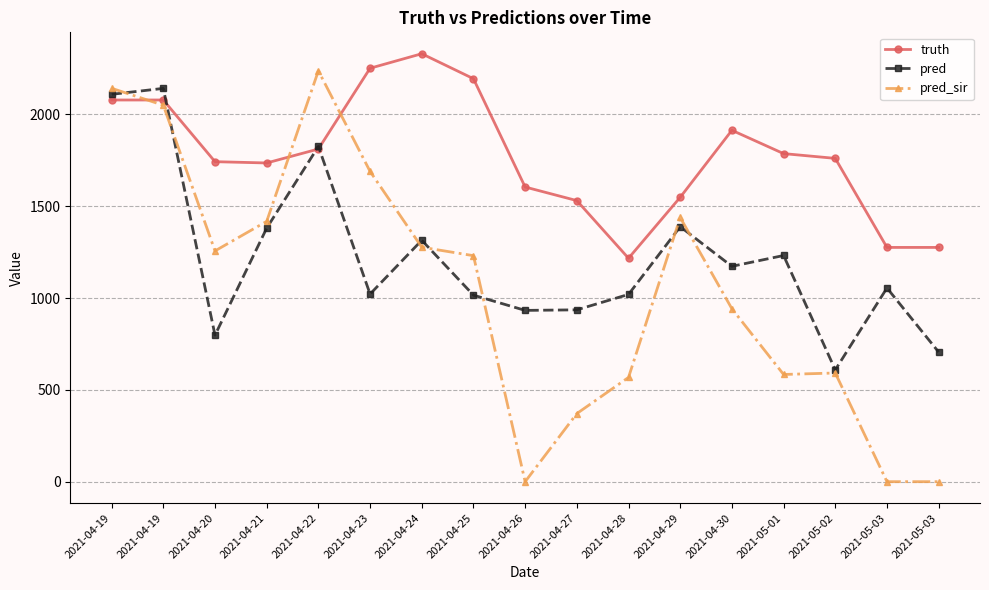

Reading left to right, transcribe all the data shown in this chart.

truth: 2079.0	2079.0	1743.0	1736.0	1812.0	2252.0	2331.0	2195.0	1605.0	1531.0	1217.0	1549.0	1914.0	1787.0	1761.0	1276.0	1276.0
pred: 2109.9	2142.2	798.0	1381.0	1826.0	1022.0	1315.0	1016.0	933.0	936.0	1020.0	1389.0	1173.0	1232.0	609.0	1055.0	706.0
pred_sir: 2142.7	2050.5	1257.0	1418.0	2238.0	1690.0	1277.0	1231.0	0.0	371.0	568.0	1439.0	942.0	584.0	592.0	0.0	0.0